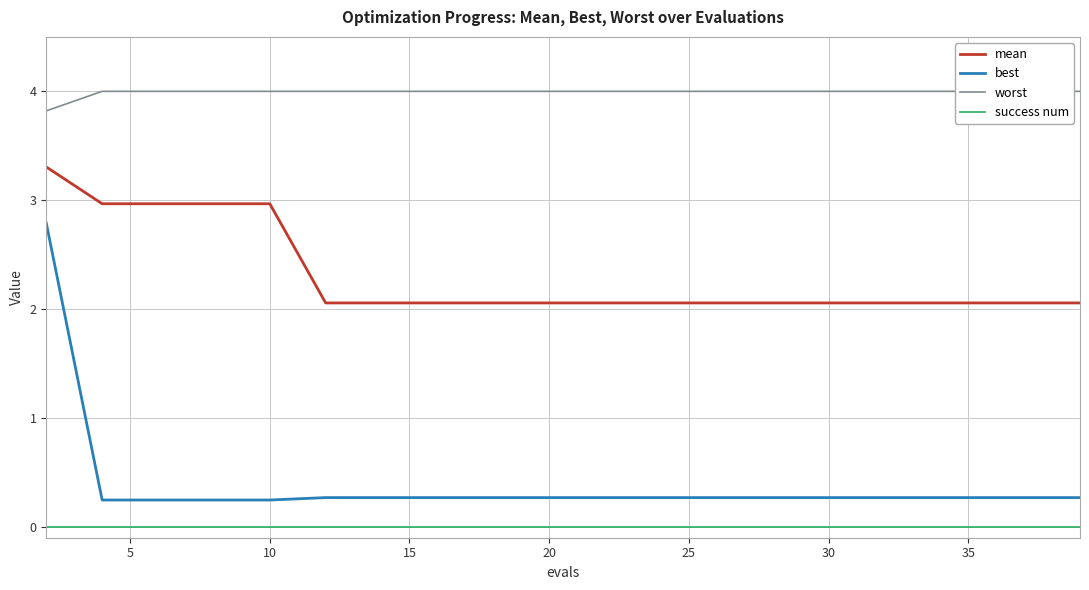

True or false: best and success num cross at least once.

False